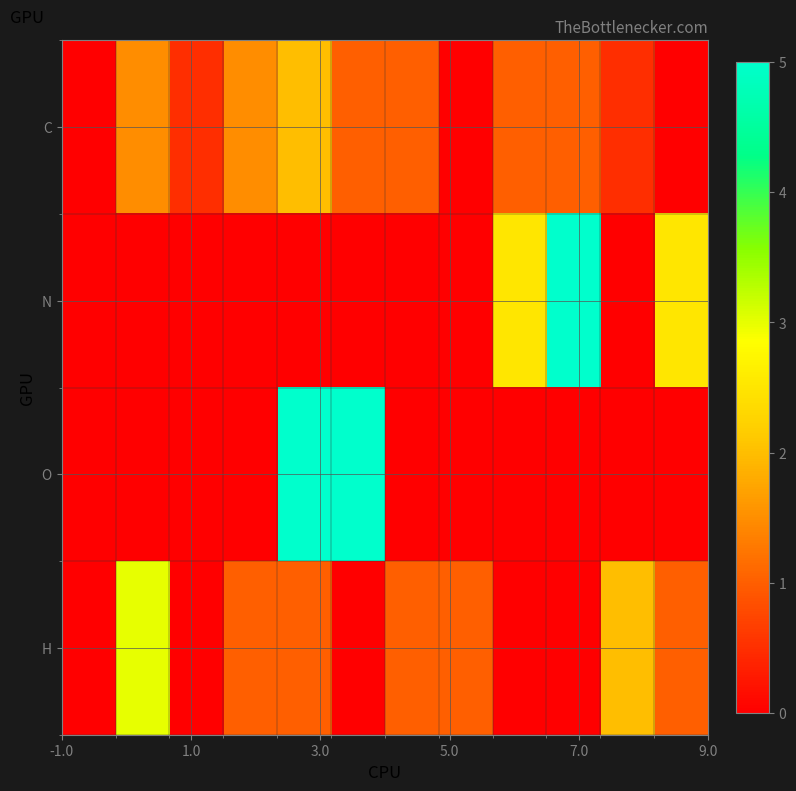

At how many categories does at least one series exceed 4?

3